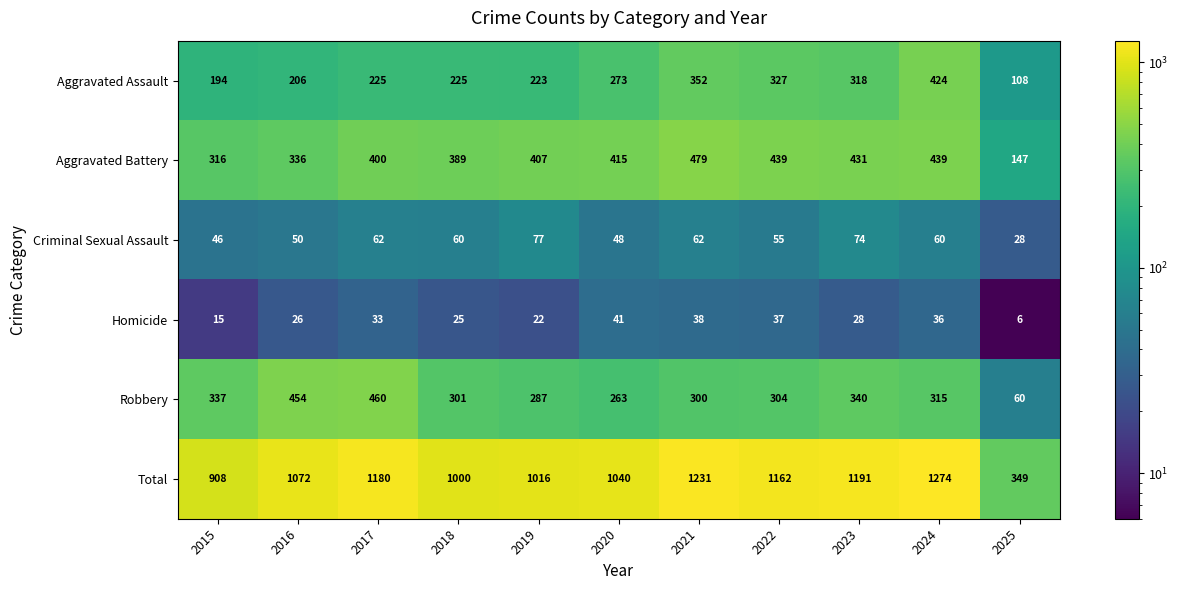

Where is Homicide nearest to the value 23?

2019